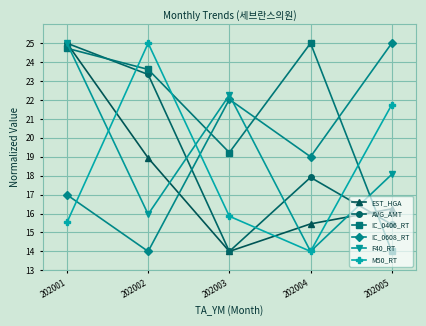

Between which two adjacent categories do IC_0406_RT and M50_RT first intersect?

202001 and 202002